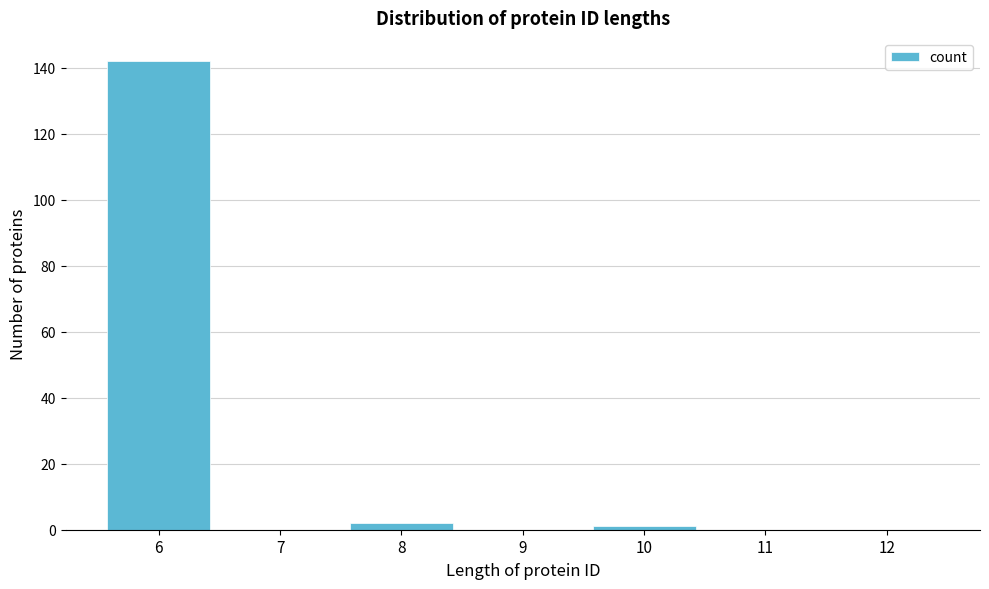

Which range on the x-axis has the tallest bar?

5.5 to 6.5